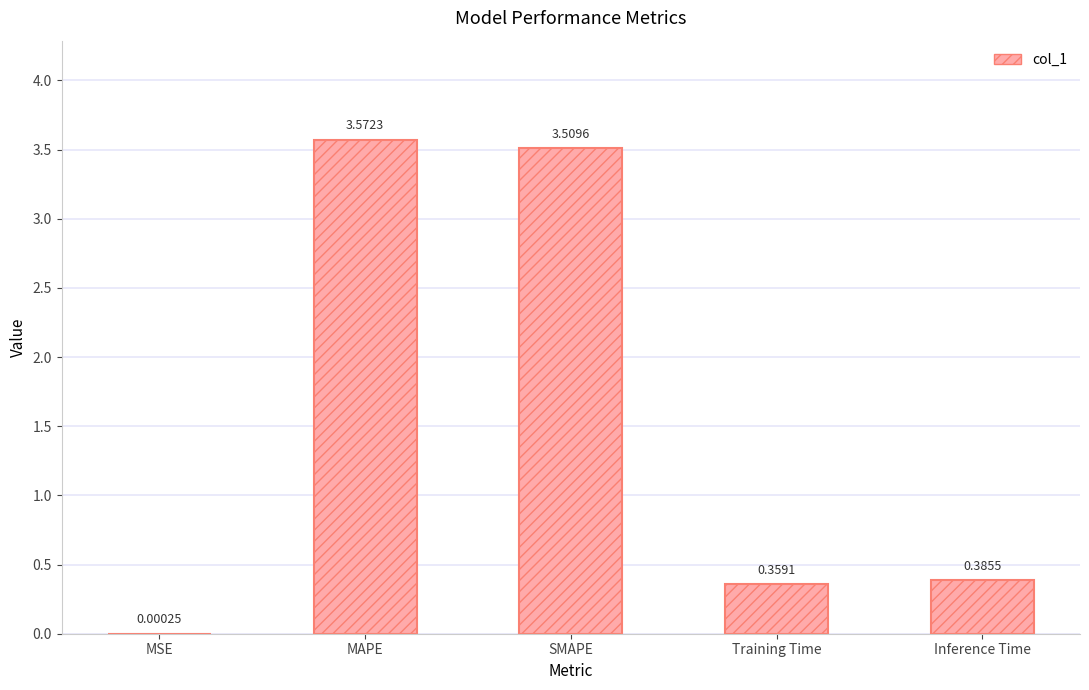

At which label is the value closest to 1?

Inference Time